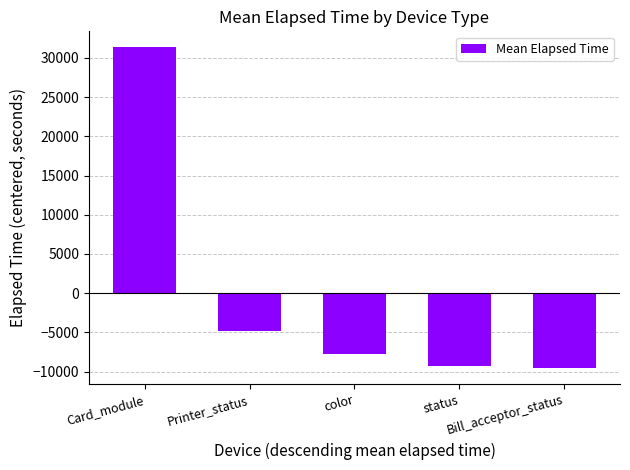

Which has a higher value, color or Card_module?

Card_module